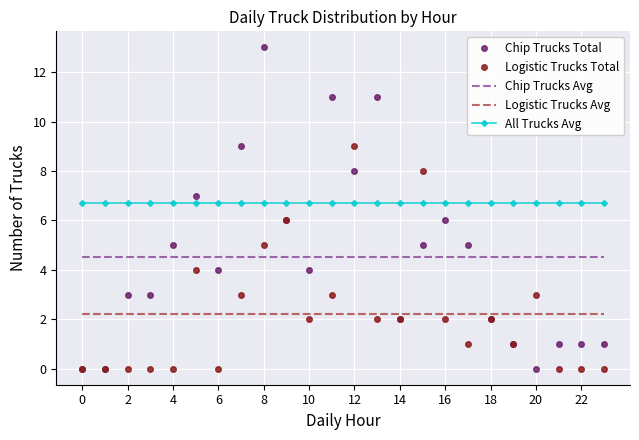

How many times do All Trucks Avg and Logistic Trucks Total cross each other?

4